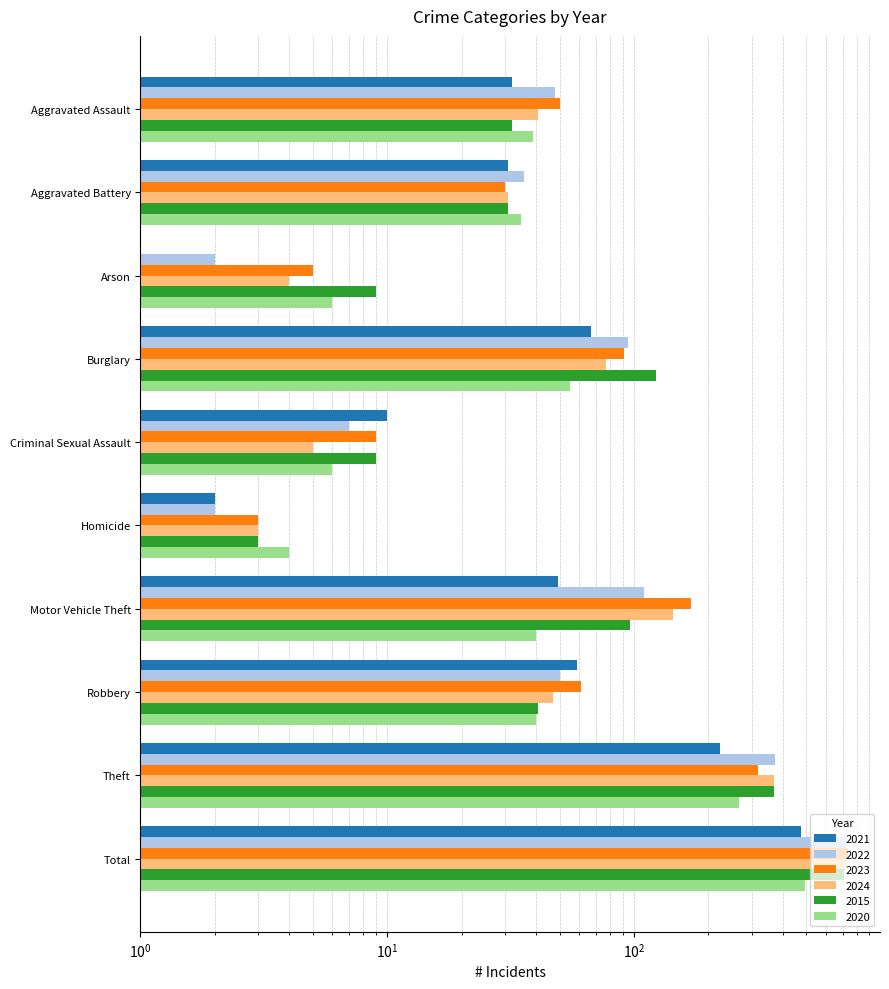

Reading right to left, transcribe all the data shown in this chart.

2021: Total=474	Theft=224	Robbery=59	Motor Vehicle Theft=49	Homicide=2	Criminal Sexual Assault=10	Burglary=67	Arson=0	Aggravated Battery=31	Aggravated Assault=32
2022: Total=722	Theft=372	Robbery=50	Motor Vehicle Theft=110	Homicide=2	Criminal Sexual Assault=7	Burglary=95	Arson=2	Aggravated Battery=36	Aggravated Assault=48
2023: Total=739	Theft=319	Robbery=61	Motor Vehicle Theft=171	Homicide=3	Criminal Sexual Assault=9	Burglary=91	Arson=5	Aggravated Battery=30	Aggravated Assault=50
2024: Total=723	Theft=371	Robbery=47	Motor Vehicle Theft=144	Homicide=3	Criminal Sexual Assault=5	Burglary=77	Arson=4	Aggravated Battery=31	Aggravated Assault=41
2015: Total=713	Theft=369	Robbery=41	Motor Vehicle Theft=96	Homicide=3	Criminal Sexual Assault=9	Burglary=123	Arson=9	Aggravated Battery=31	Aggravated Assault=32
2020: Total=491	Theft=266	Robbery=40	Motor Vehicle Theft=40	Homicide=4	Criminal Sexual Assault=6	Burglary=55	Arson=6	Aggravated Battery=35	Aggravated Assault=39